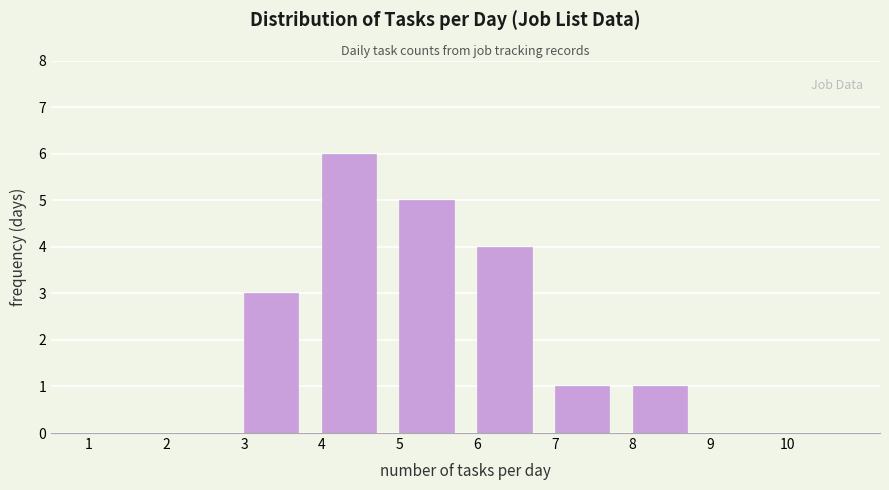

Over which range of the x-axis is the bar tallest?

4 to 5